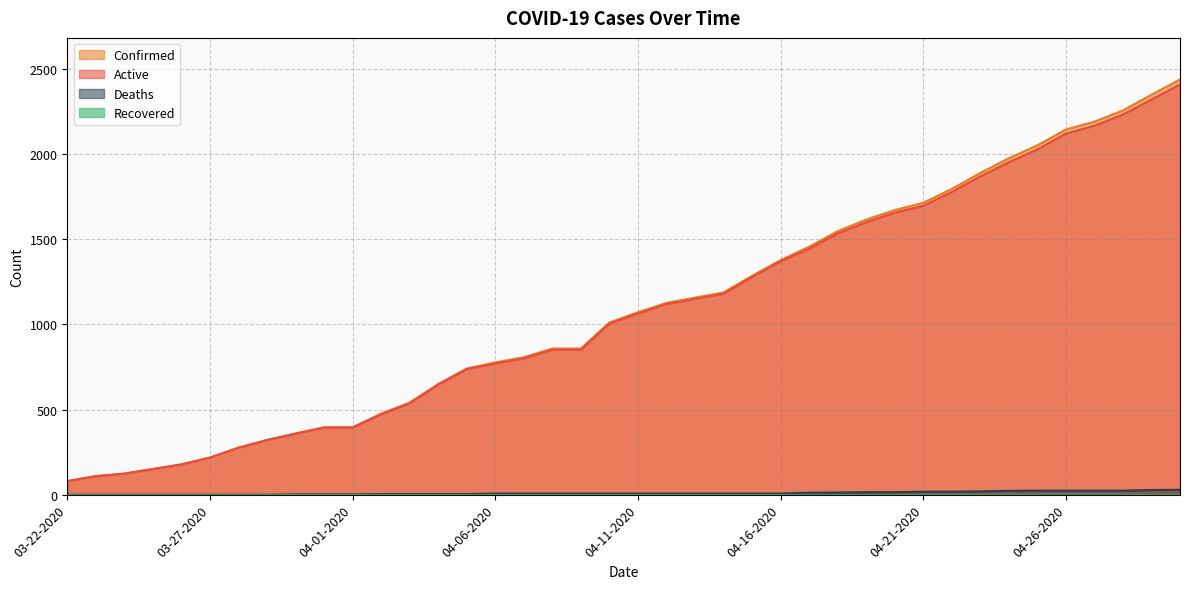

Between 04-03-2020 and 04-06-2020, which is larger?

04-06-2020